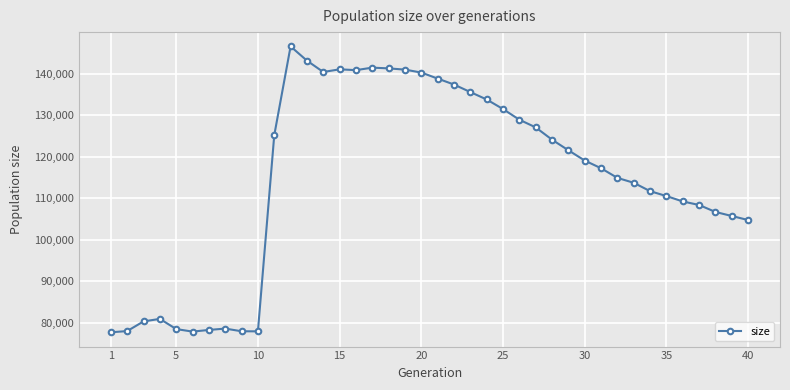

What is the difference between the second highest and minimum values?

65400